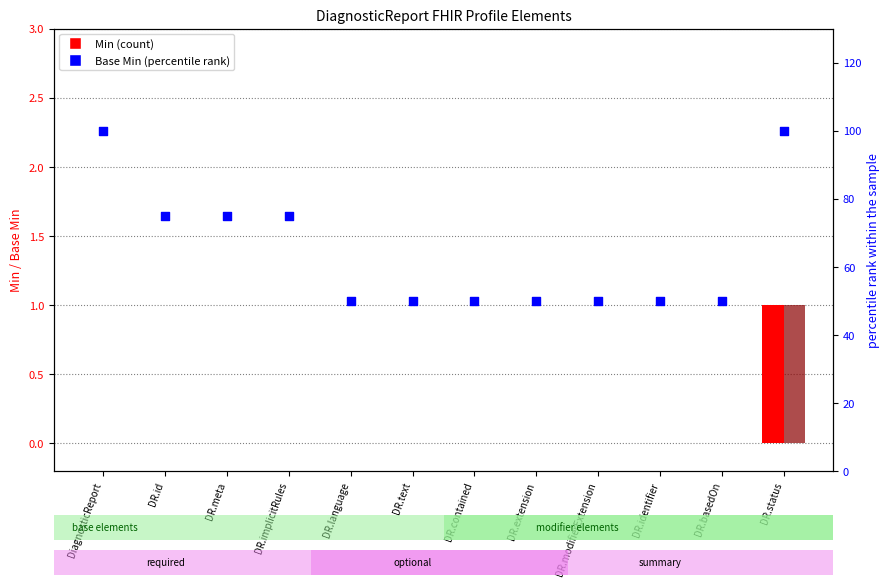

At which category is the sum across all series the highest?

DR.status